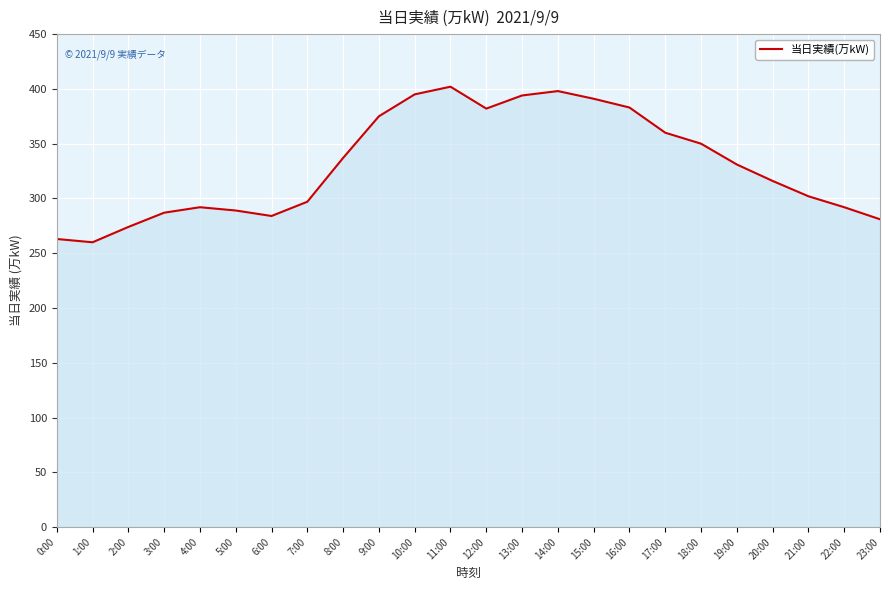

What is the change in value from 21:00 to 23:00?

-21